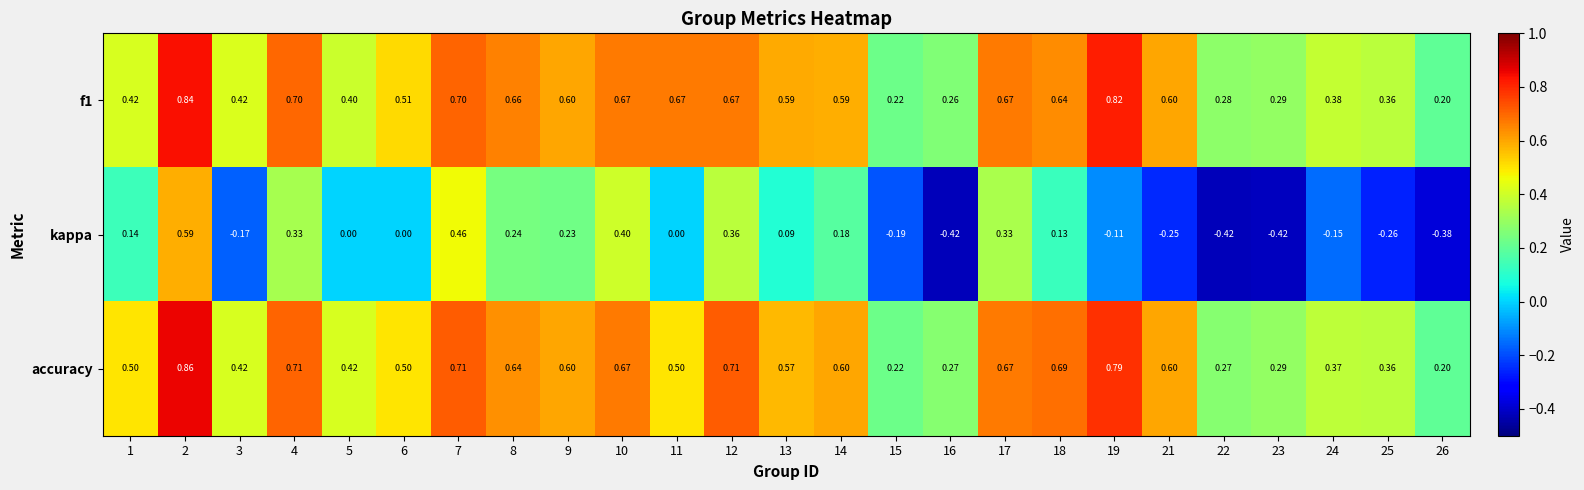

Which series has the largest range (max minus min)?

kappa